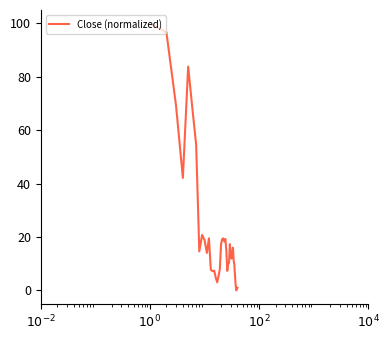

What is the greatest value displayed?

100.0